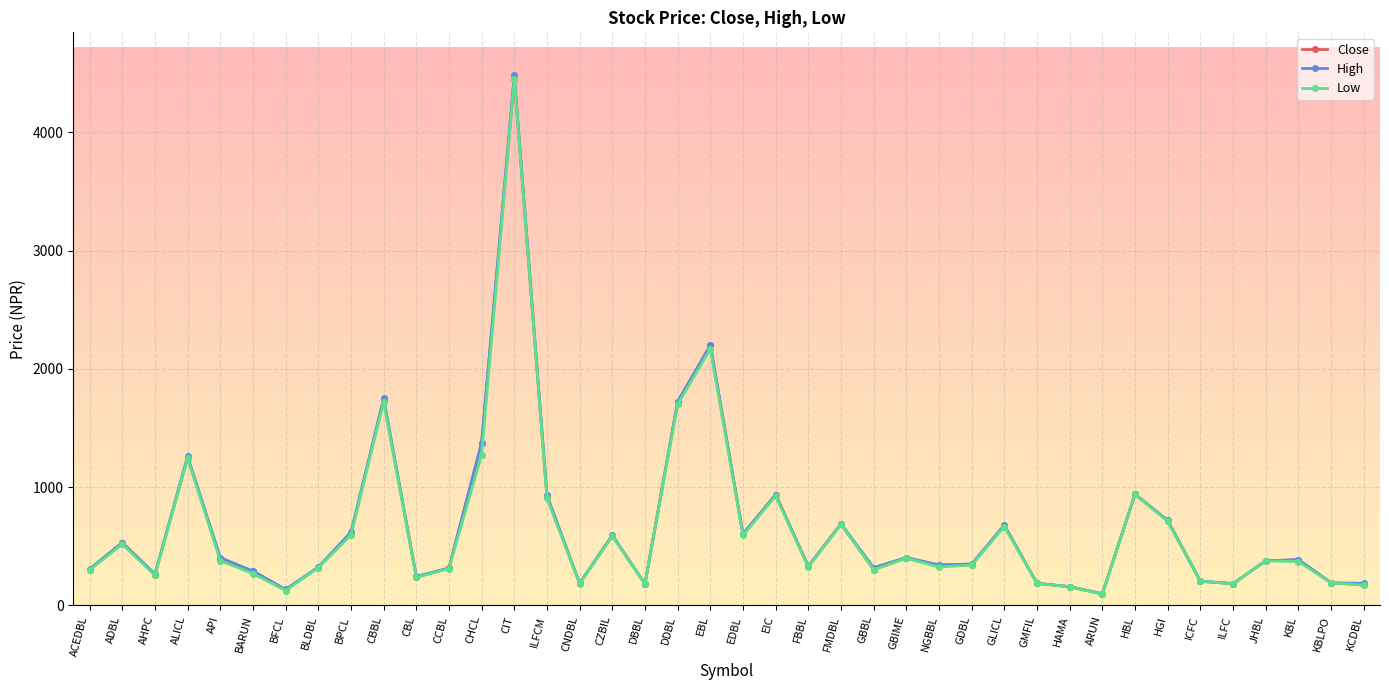

What is the label of the 21st point from the right?

EBL